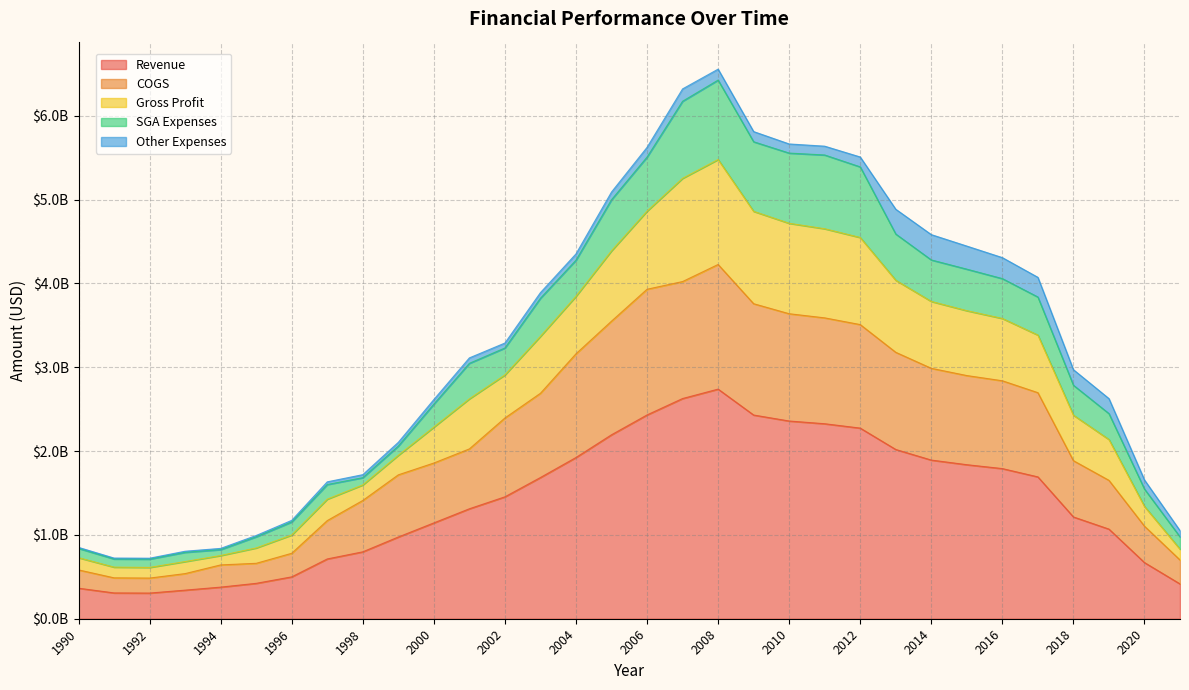

The COGS series shows 1.2 at 1999. True or false?

False